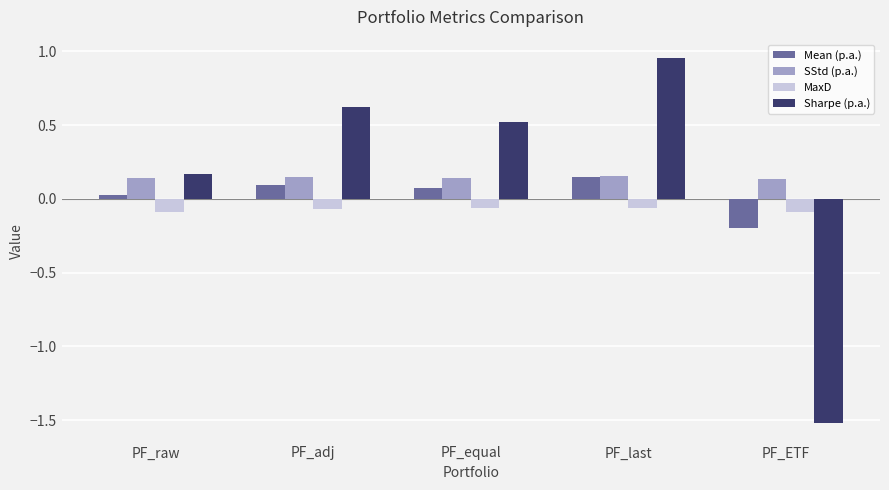

At which label does Sharpe (p.a.) first exceed 0?

PF_raw